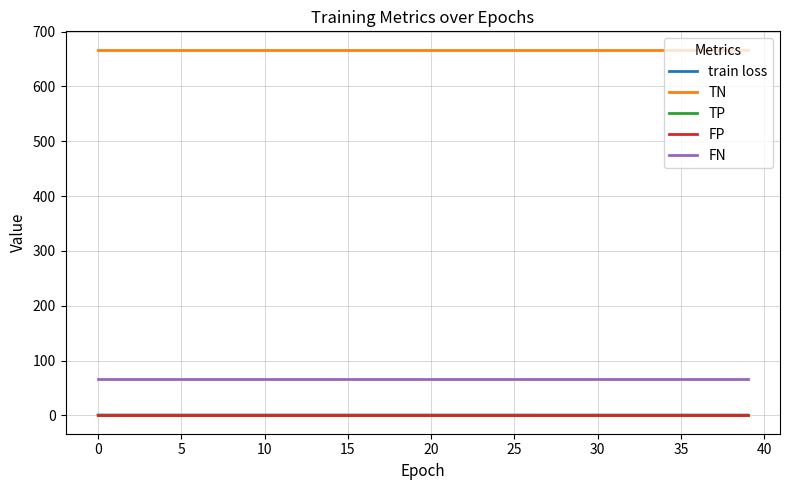

How many lines are shown in the chart?

5